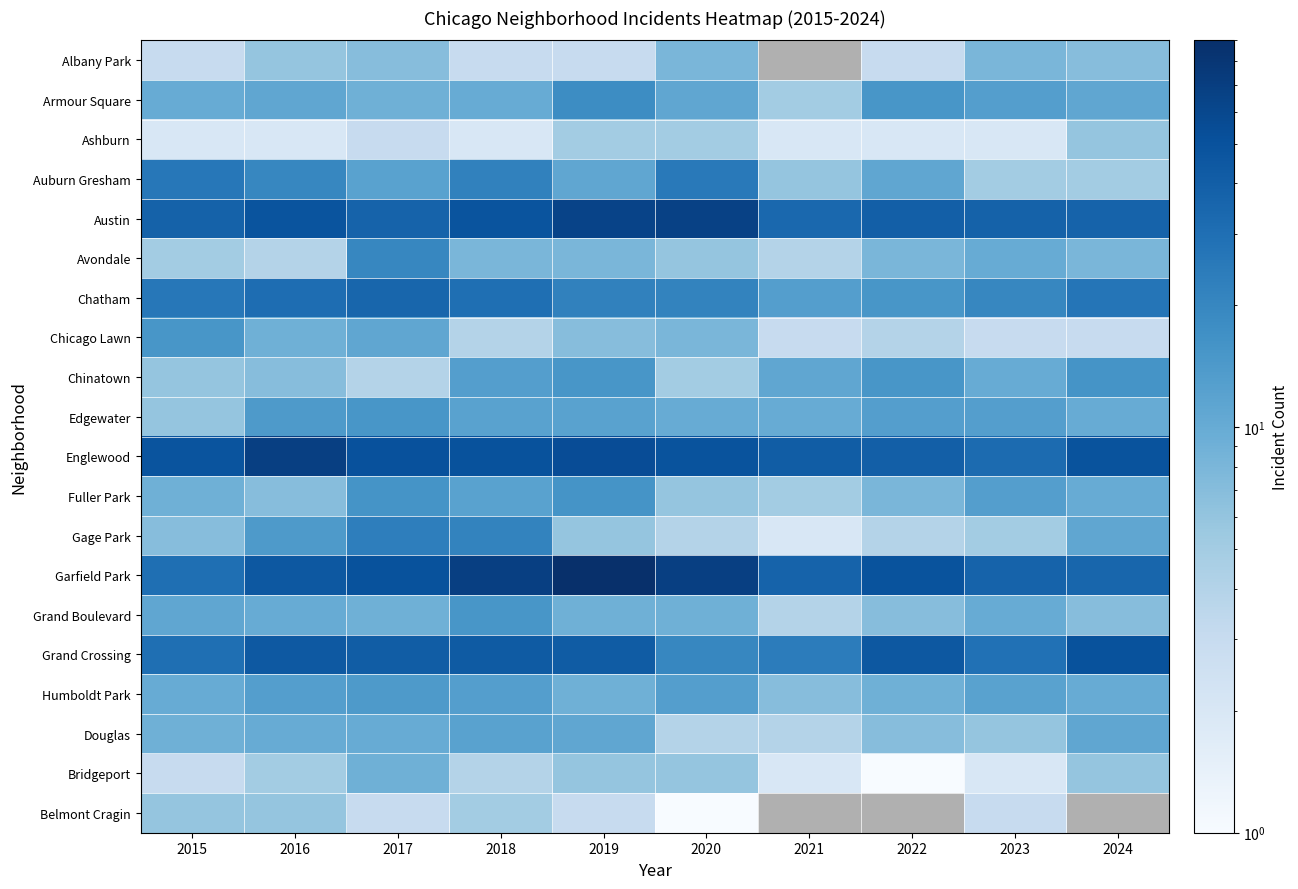

What is the maximum value shown in the chart?

90.0